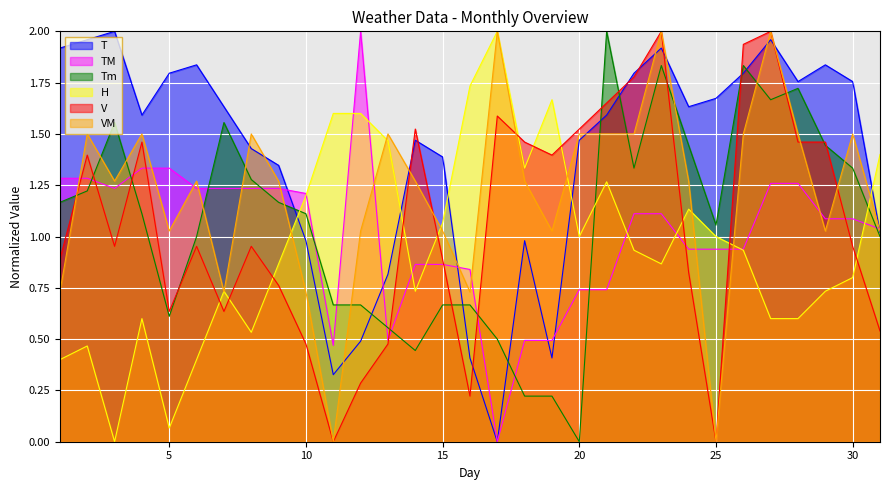

True or false: Tm and V cross at least once.

True